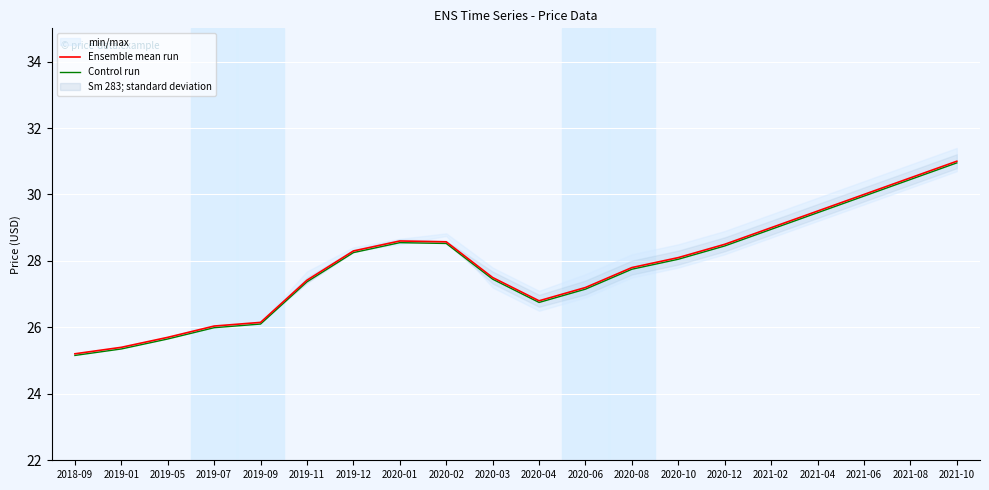

What is the average value of the Ensemble mean run series?

27.9